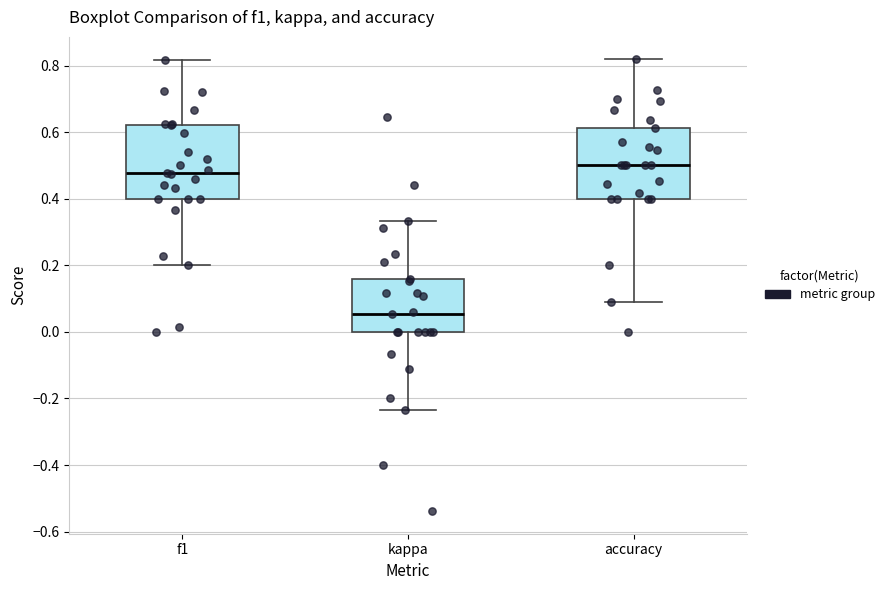

Where does the lower whisker of the box for kappa end on the y-axis? The values are not printed on the chart, so give them approximately, as read against the axis.

-0.24